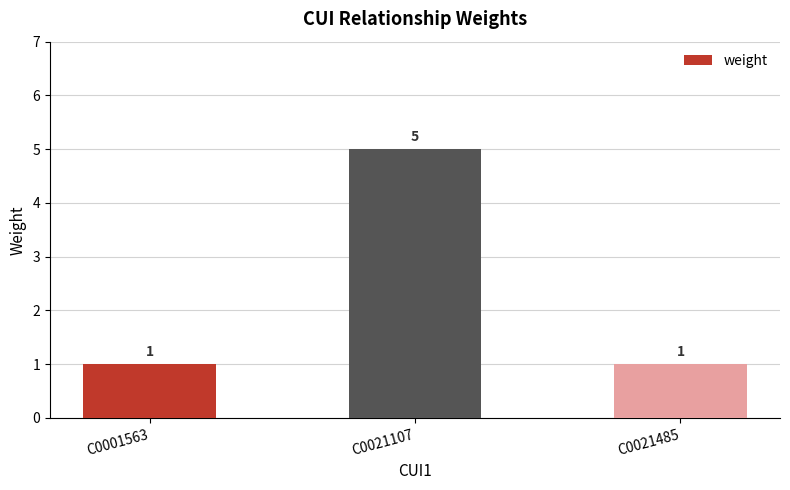

What is the approximate value at C0001563?

1